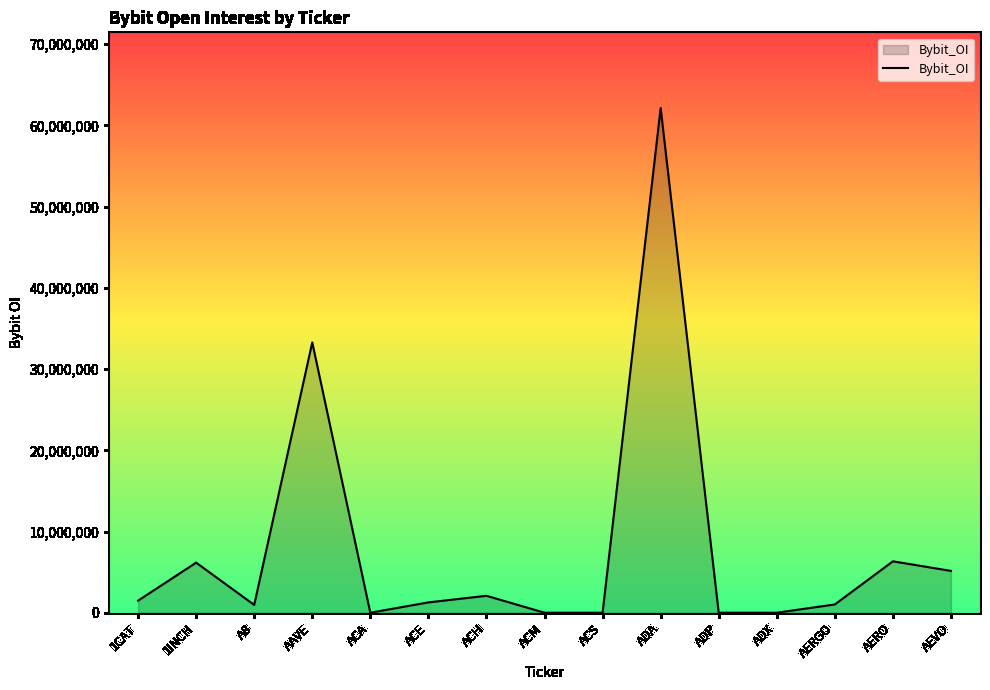

What is the maximum value shown in the chart?

62149160